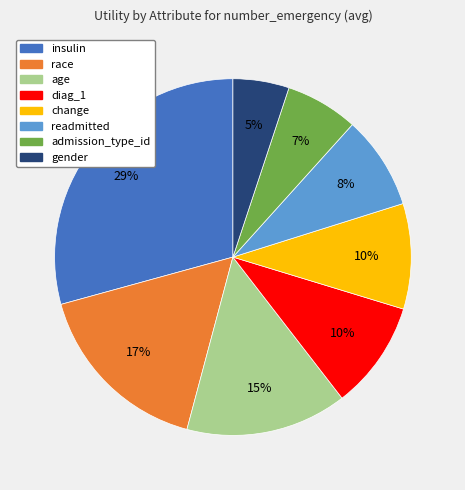

True or false: change accounts for 23% of the total.

False